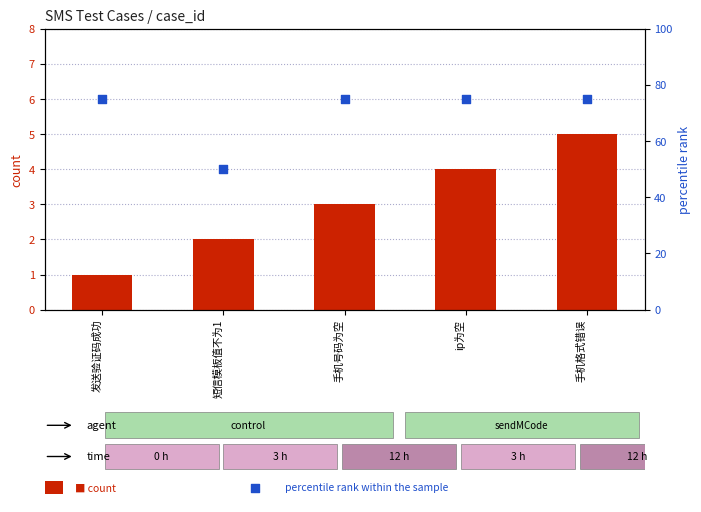

Which series reaches the minimum Y coordinate?

count